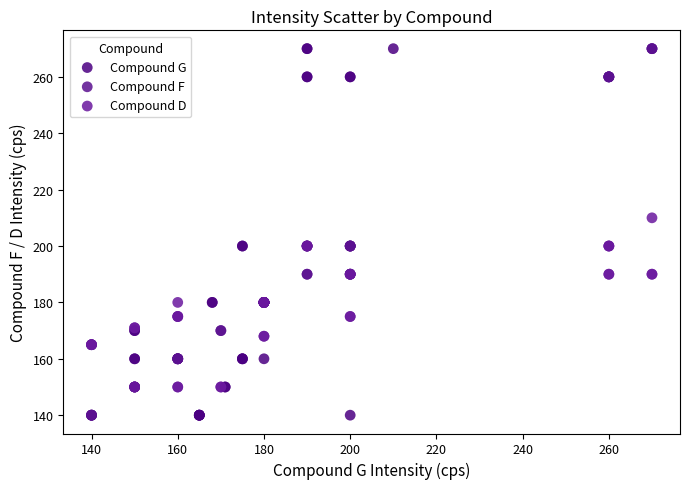

What are all the series names shown in the legend?

Compound G, Compound F, Compound D